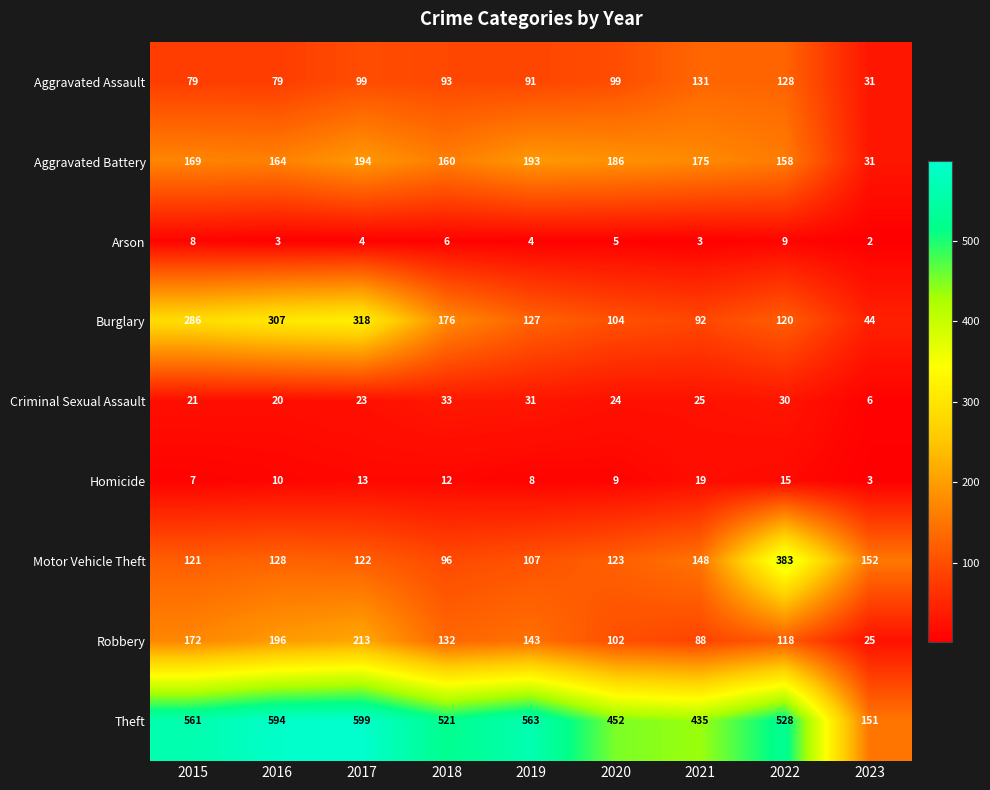

At which label does Aggravated Assault reach its peak?

2021